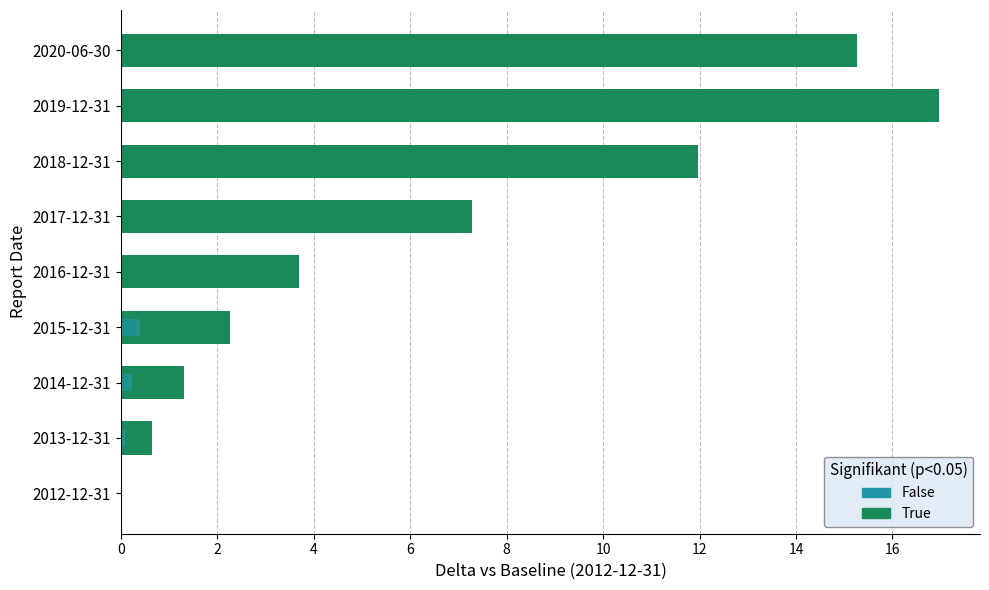

What is the total value across all series at 2014-12-31?

1.5